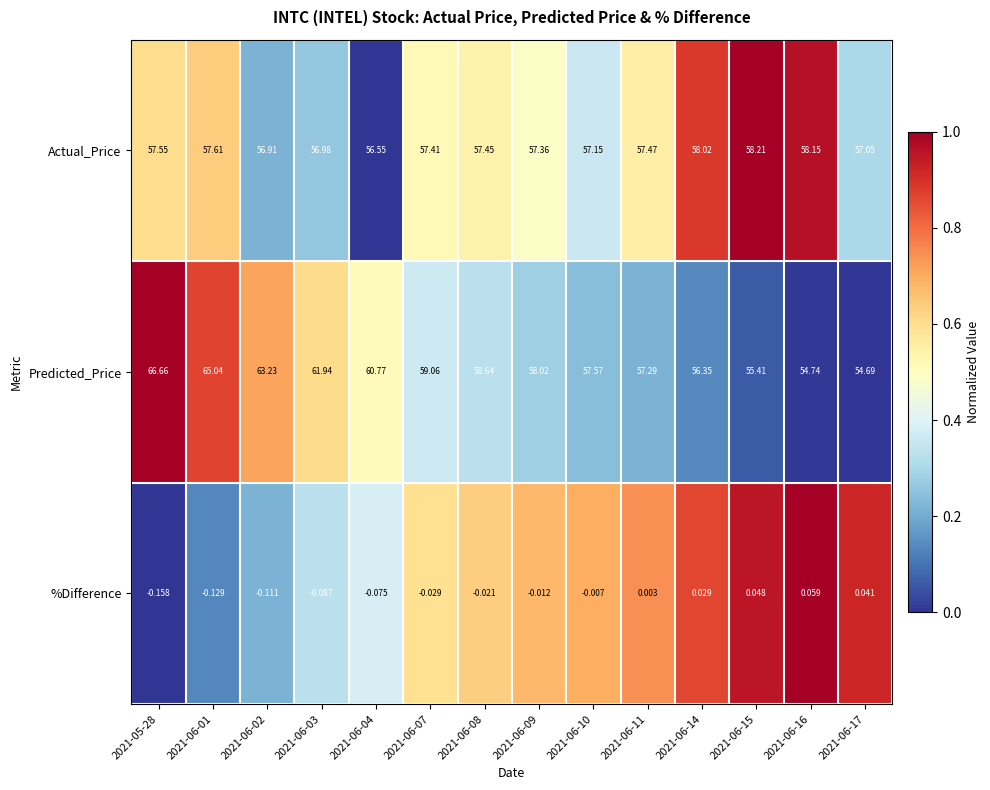

At which category is the sum across all series the highest?

2021-05-28